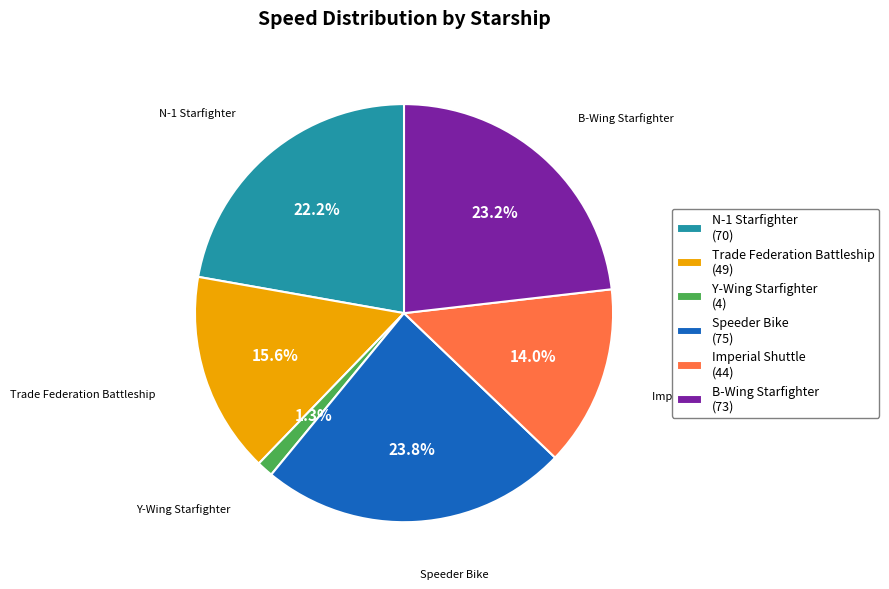

To the nearest percent, what portion does Y-Wing Starfighter represent?

1%